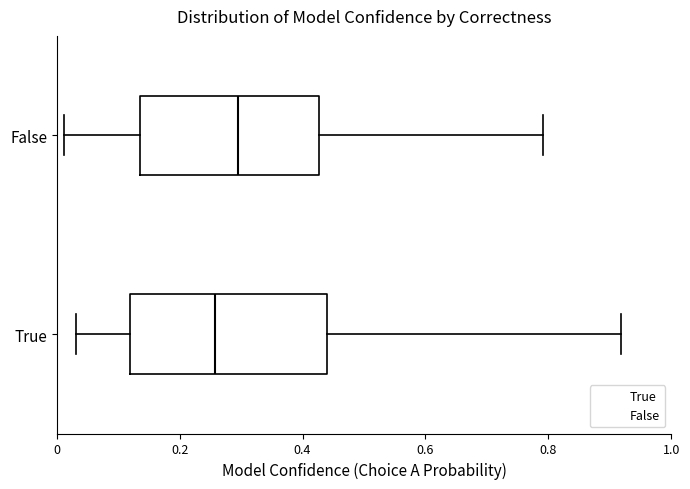

Reading bottom to top, transcribe this box plot: for each box, give where its median line is, the range the box spans, and where its two whiskers end, as read against the x-axis. The values are not printed on the chart, so give them approximately, as read against the axis.

True: median 0.26, box 0.12 to 0.44, whiskers 0.04 to 0.92
False: median 0.30, box 0.14 to 0.42, whiskers 0.02 to 0.80